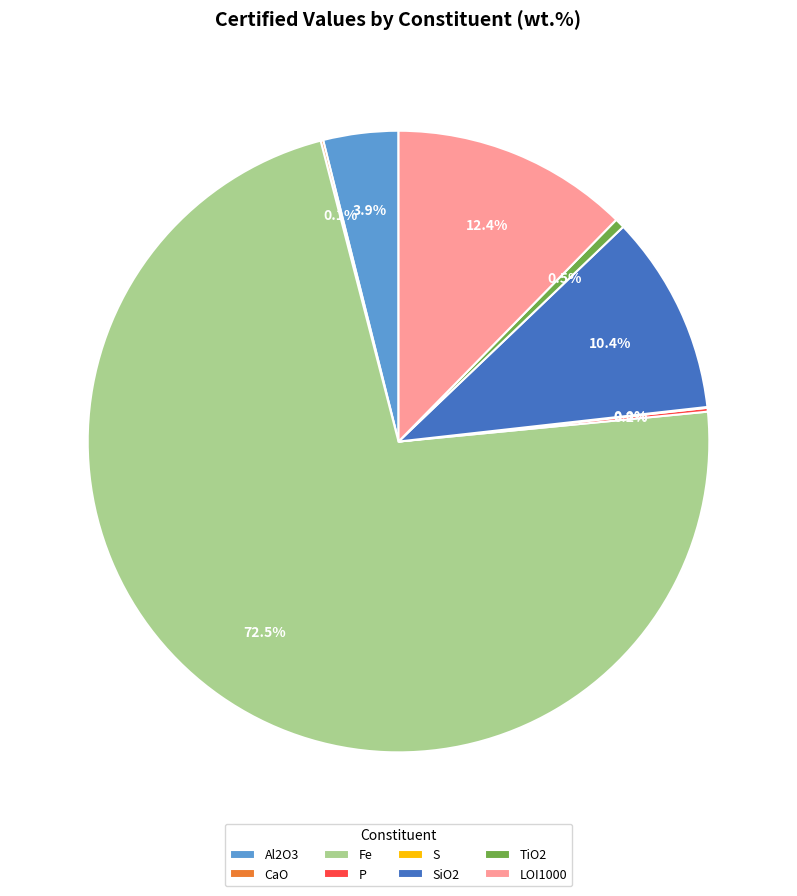

Is there a majority slice in this chart?

Yes